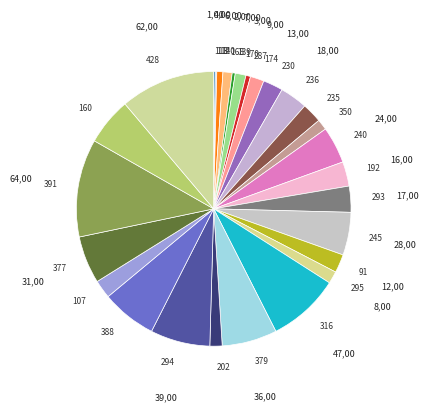

Does any single category account for the majority?

No